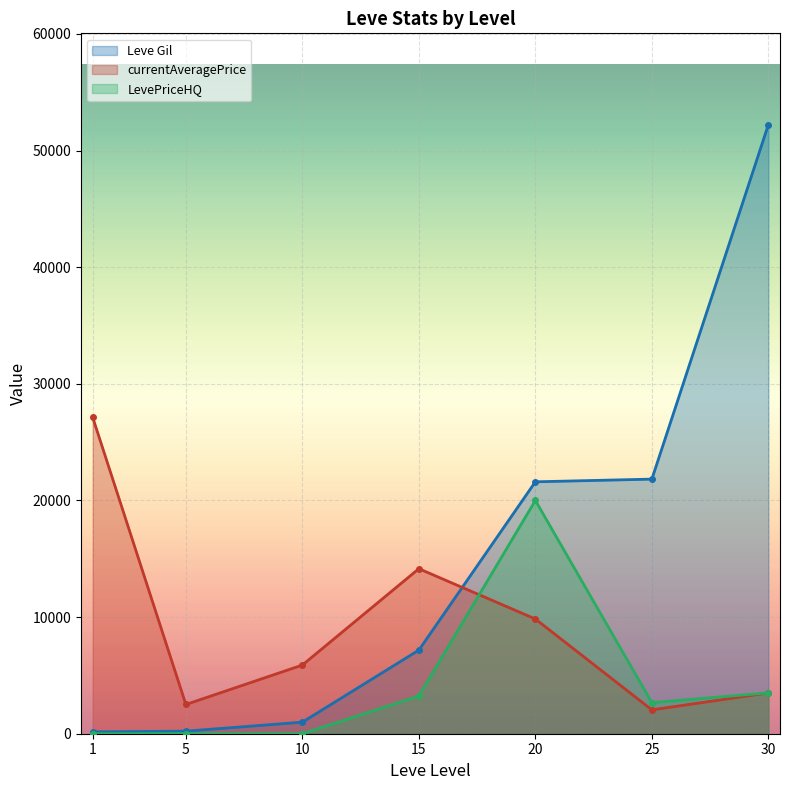

How many interior local valleys does the currentAveragePrice series have?

2